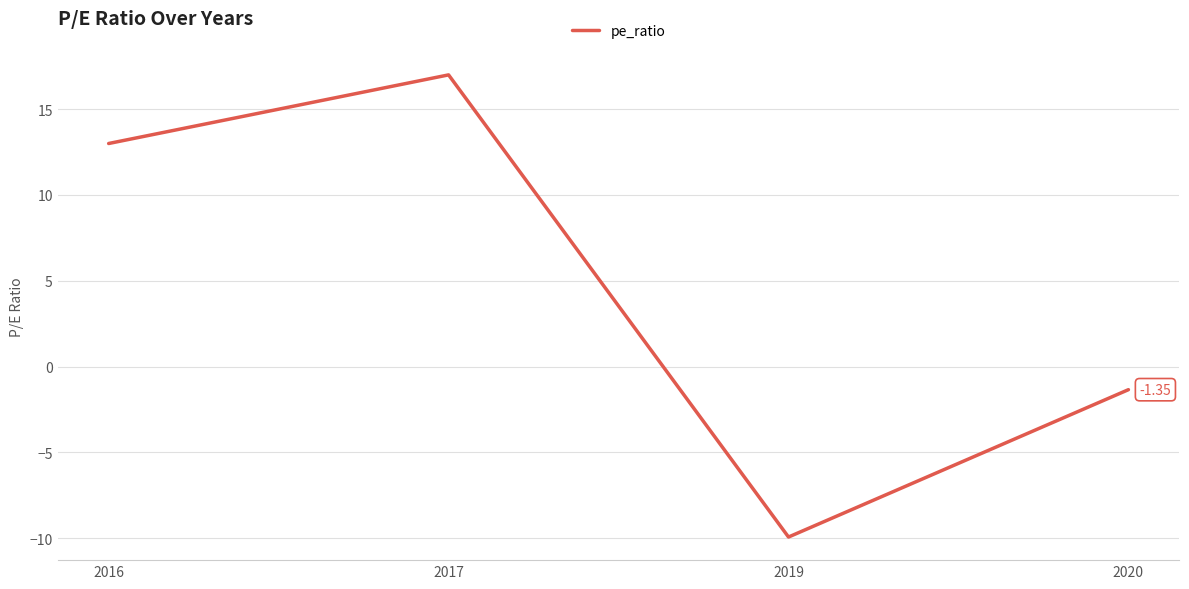

Rank the categories by value from lowest to highest.

2019, 2020, 2016, 2017